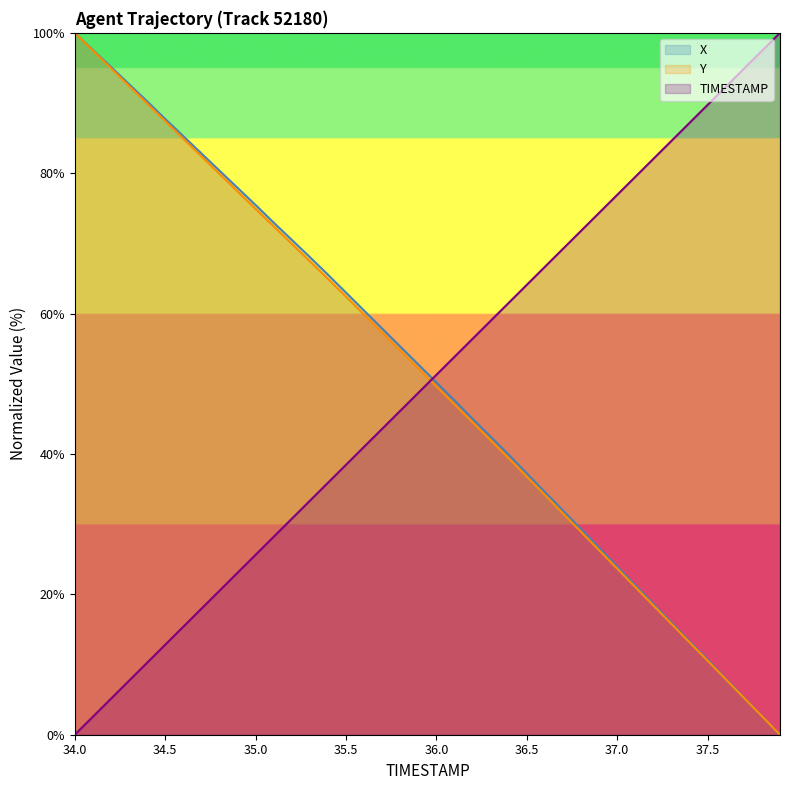

Between which two adjacent categories do TIMESTAMP and Y first intersect?

35.9 and 36.0